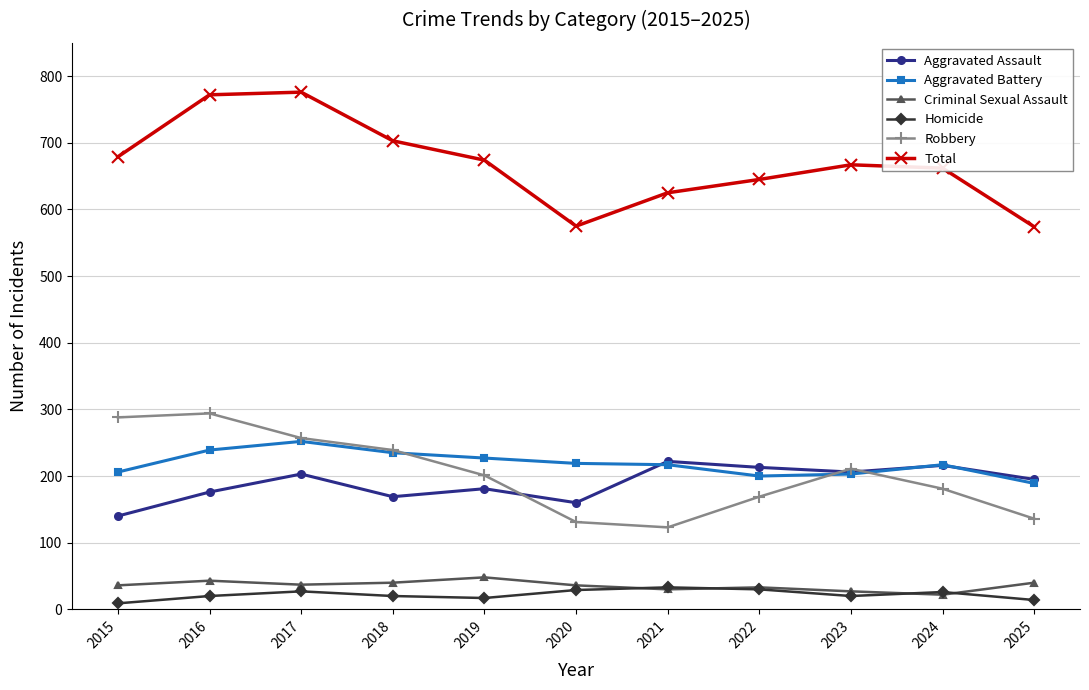

Which series has the largest total across all categories?

Total